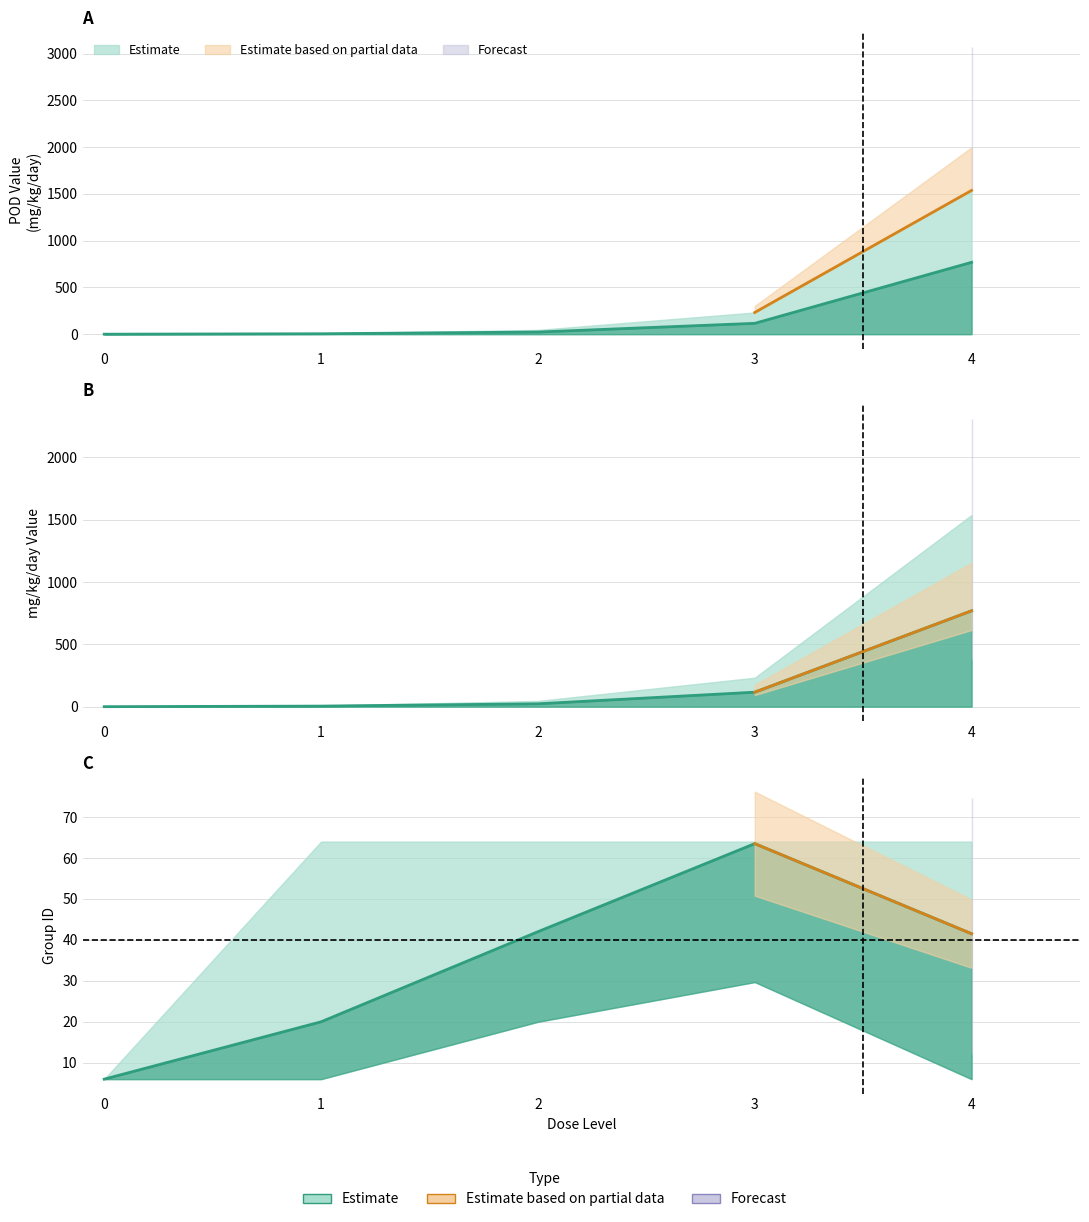

What is the approximate value of pod_value at 4?

768.8